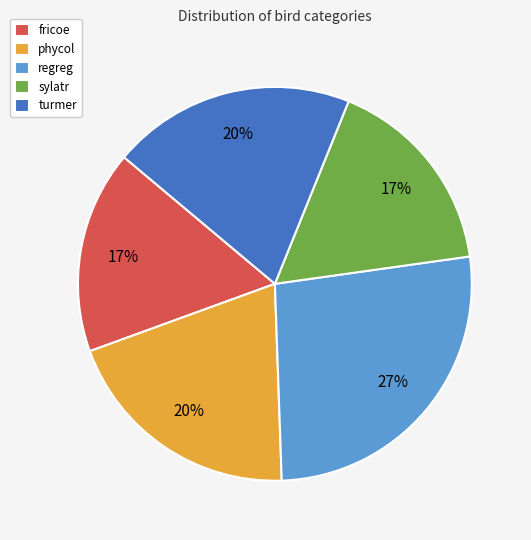

Count the number of slices in the pie.

5